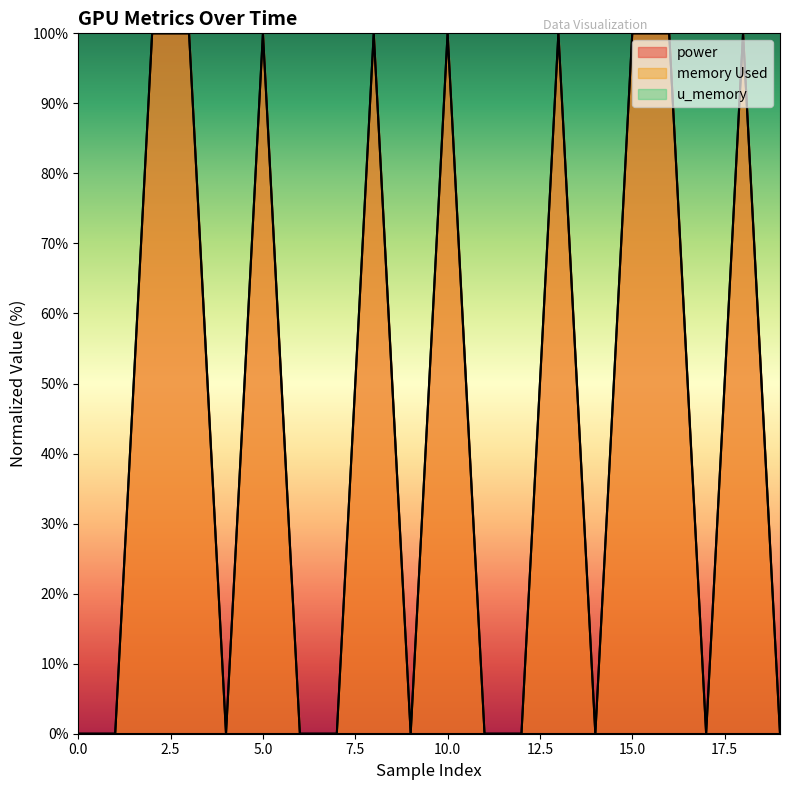

Does the chart display data point markers on the line(s)?

No